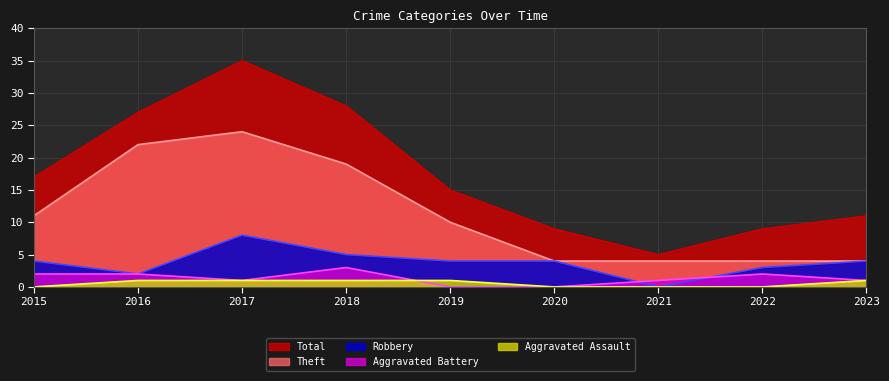

True or false: Aggravated Battery and Theft intersect in this chart.

False